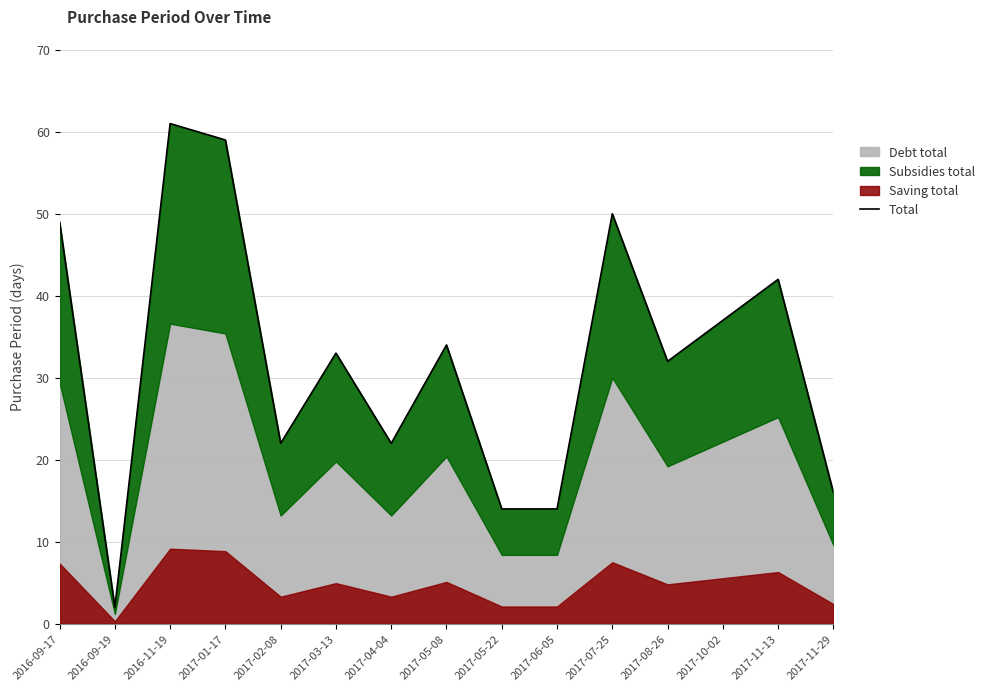

Where does the data first go above 33?

2016-09-17